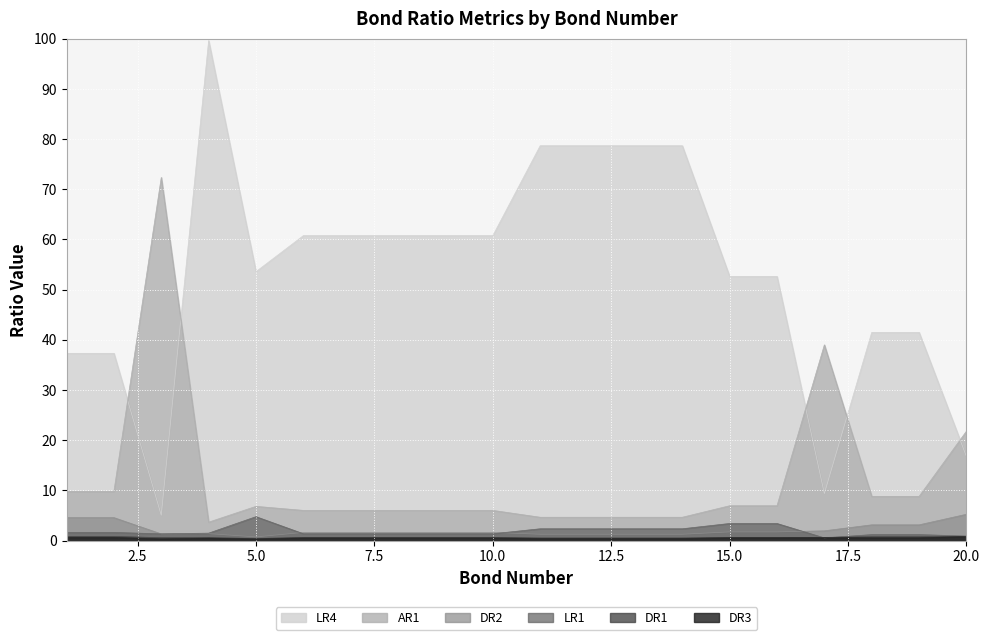

Rank the series at 2 from lowest to highest value.

DR3, DR1, LR1, DR2, AR1, LR4